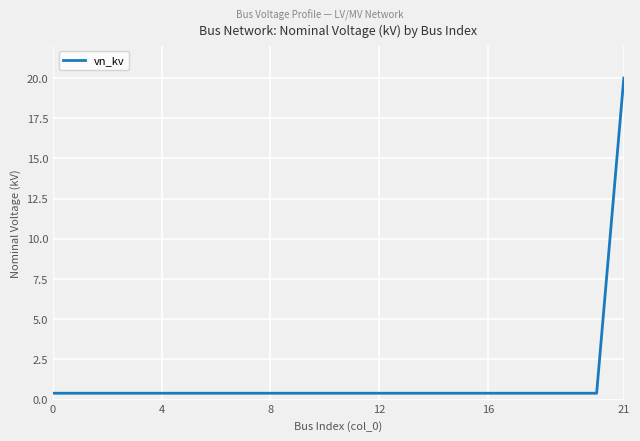

Does the chart have visible grid lines?

Yes